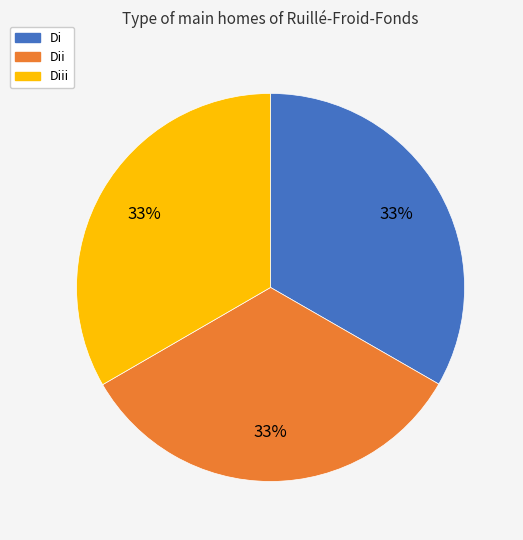

Is there a majority slice in this chart?

No